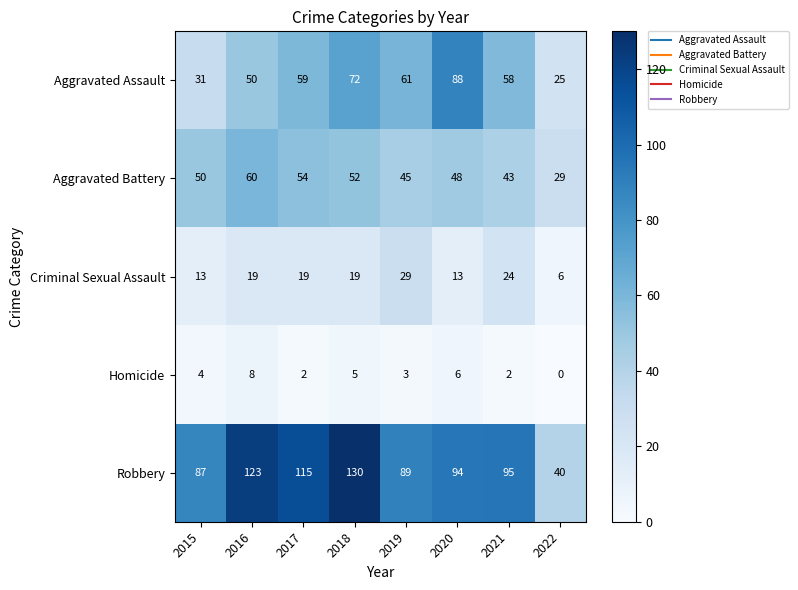

At which category does the chart reach its minimum across all series?

2022